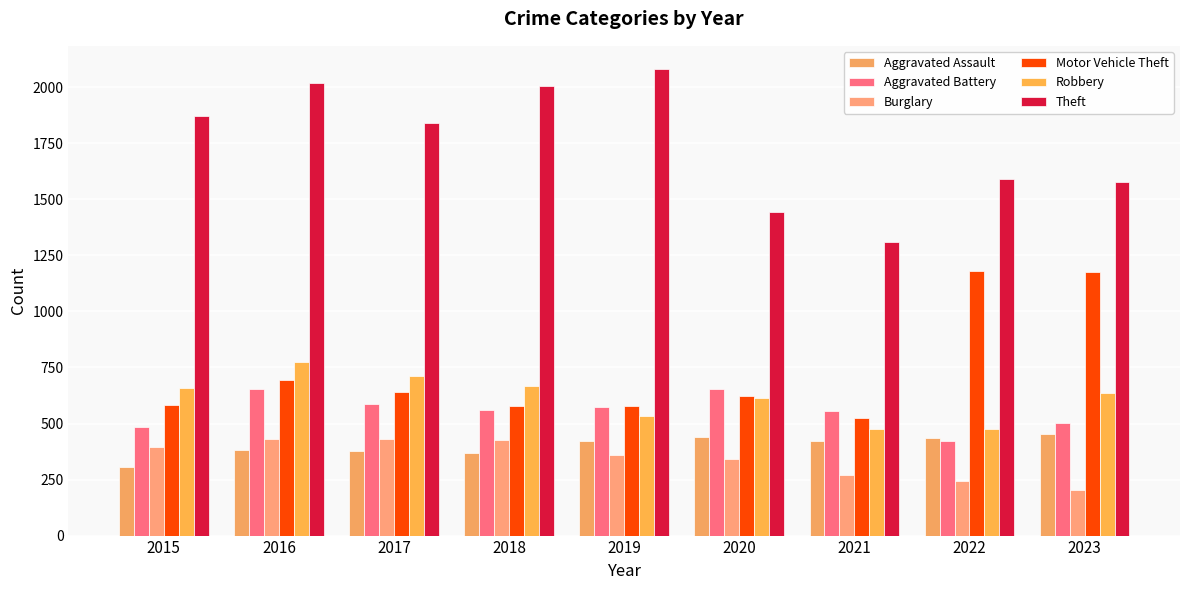

What are all the series names shown in the legend?

Aggravated Assault, Aggravated Battery, Burglary, Motor Vehicle Theft, Robbery, Theft